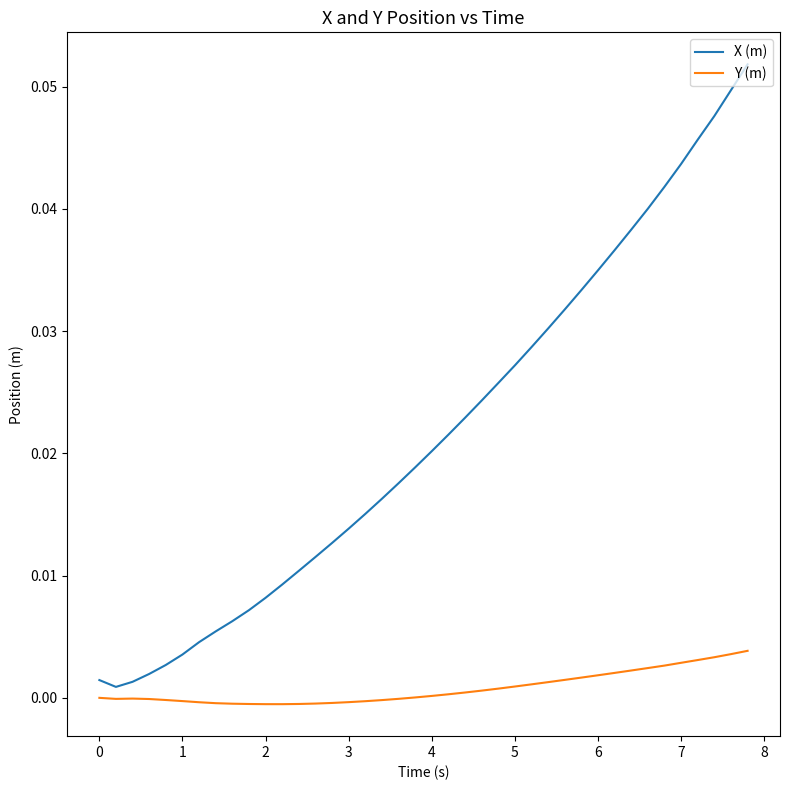

List the series in order of their peak value, lowest first.

Y (m), X (m)